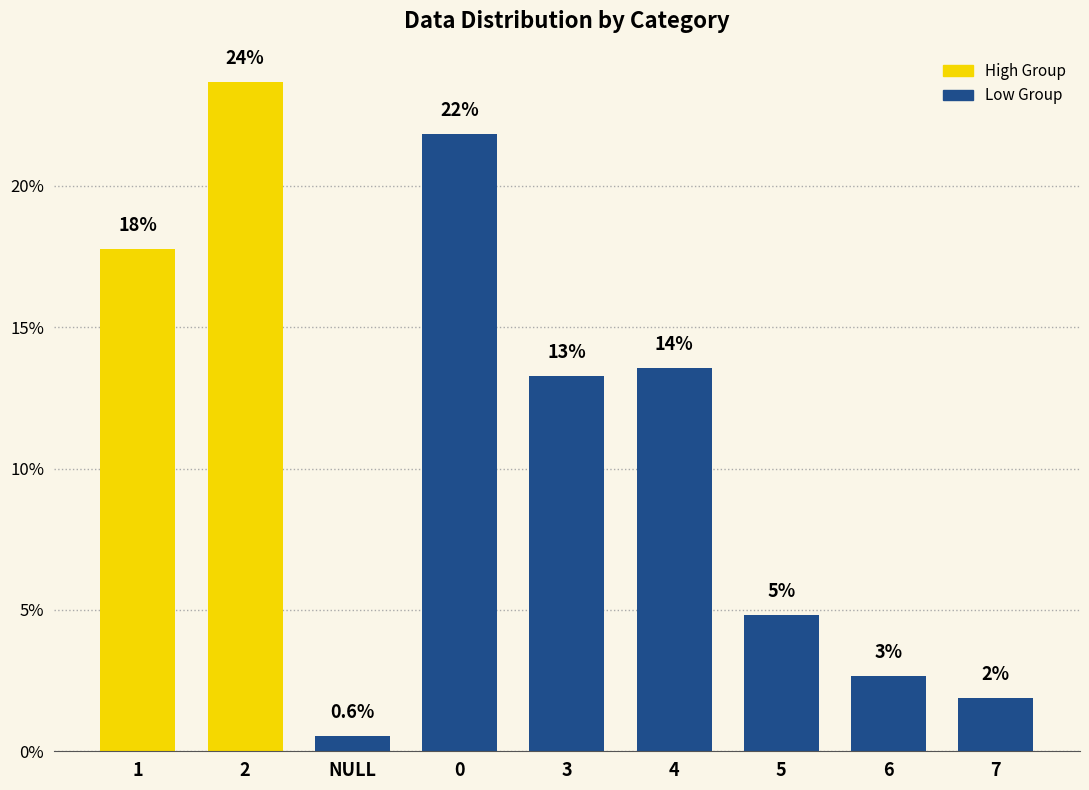

What is the average value?

11.1